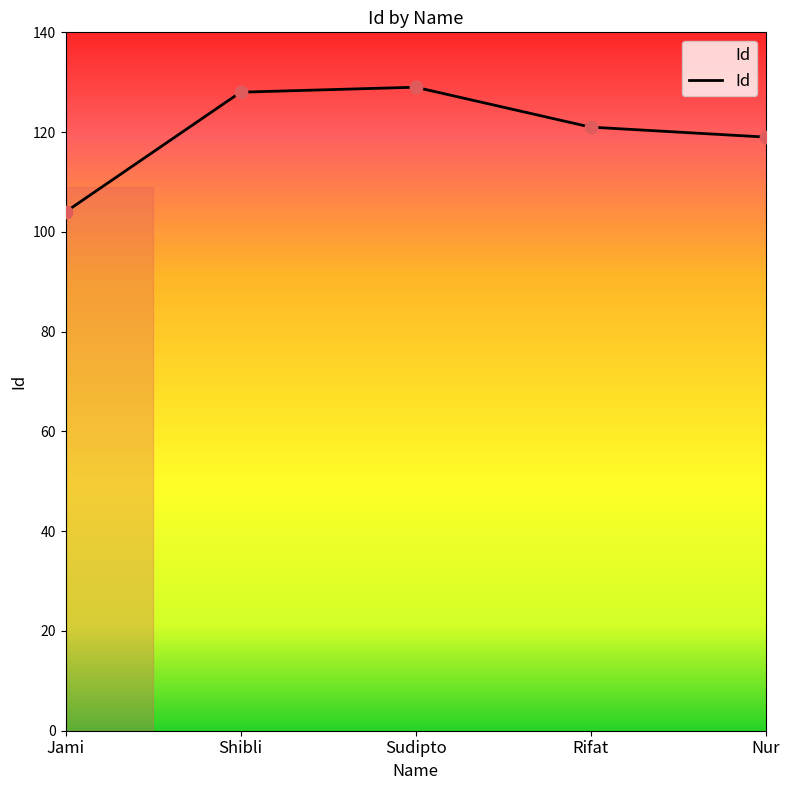

Approximately how many times larger is the value at Shibli compared to Sudipto?

1.0